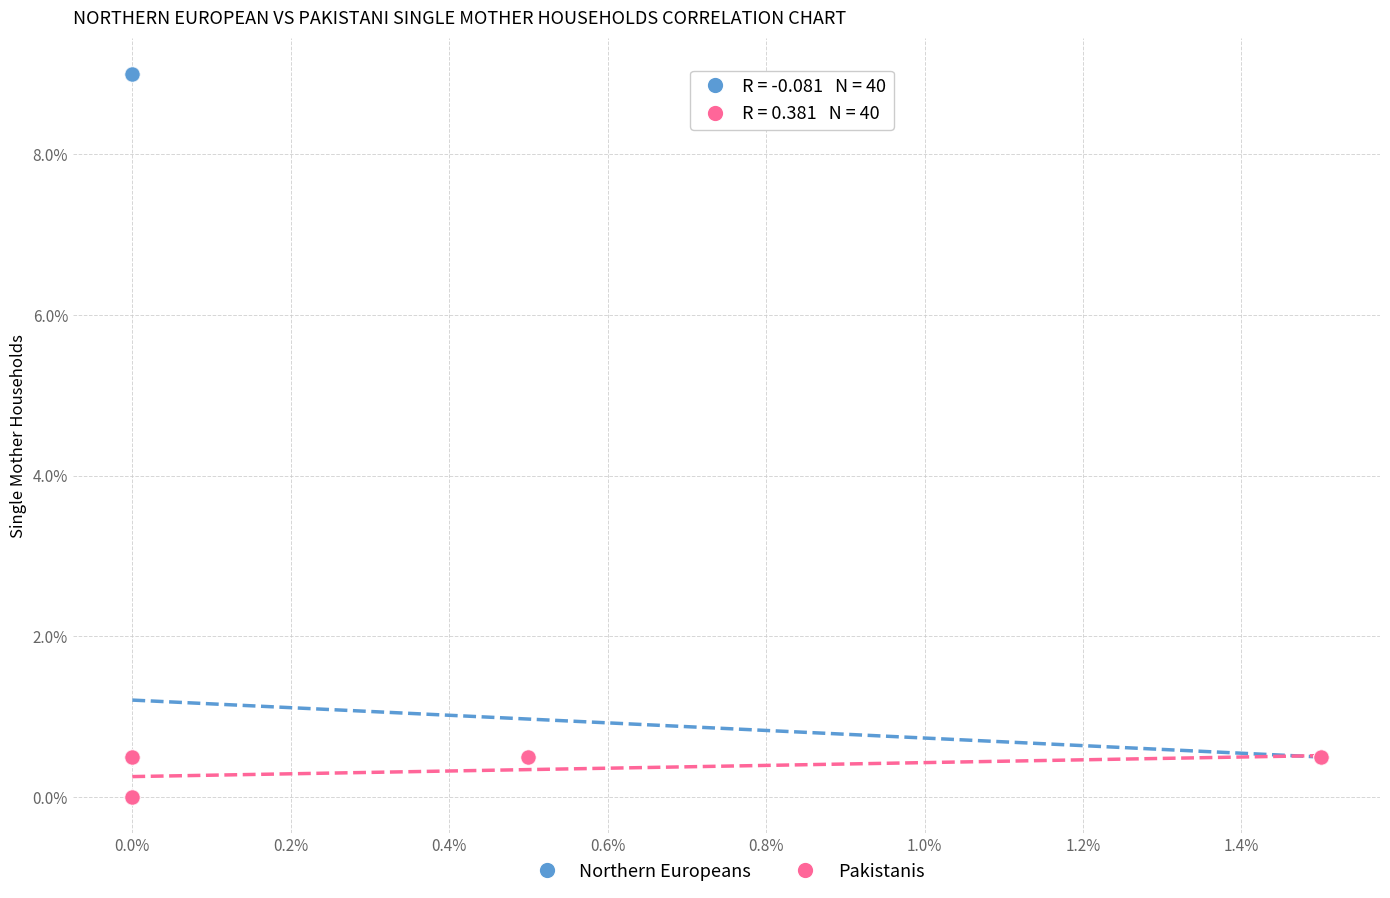

Which series reaches the maximum Y coordinate?

Northern Europeans